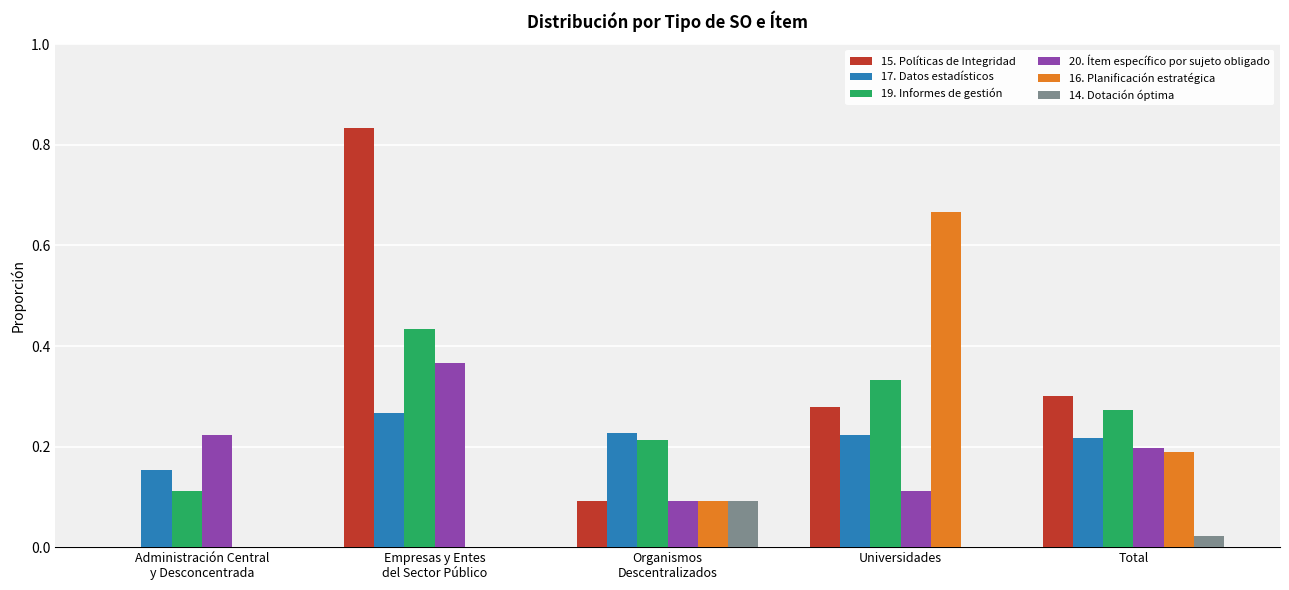

Is the value of 15. Políticas de Integridad at Total greater than the value of 16. Planificación estratégica at Universidades?

No